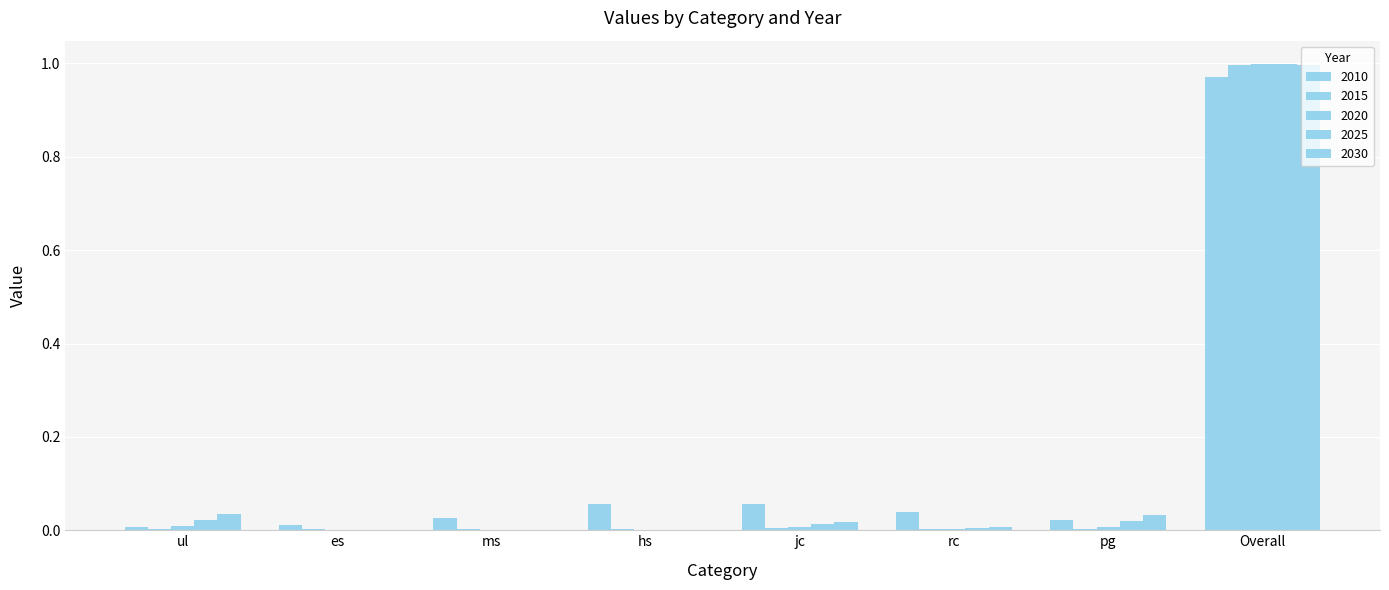

The 2015 series shows 0.0 at ul. True or false?

False